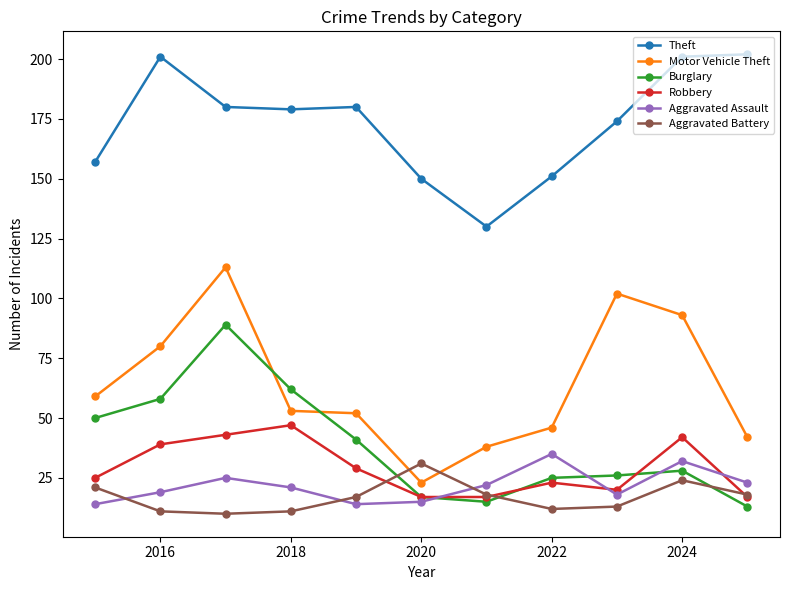

True or false: Aggravated Battery and Aggravated Assault cross at least once.

True